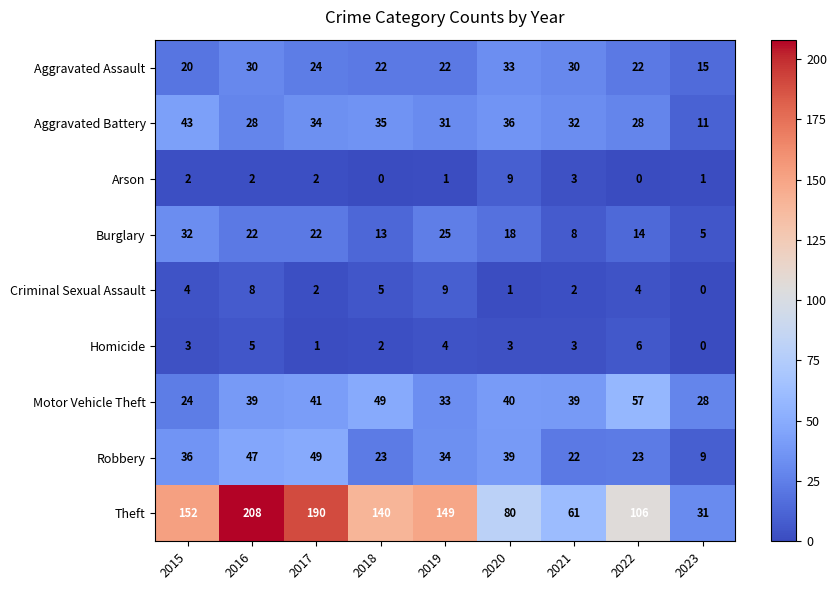

What is the average value of the Homicide series?

3